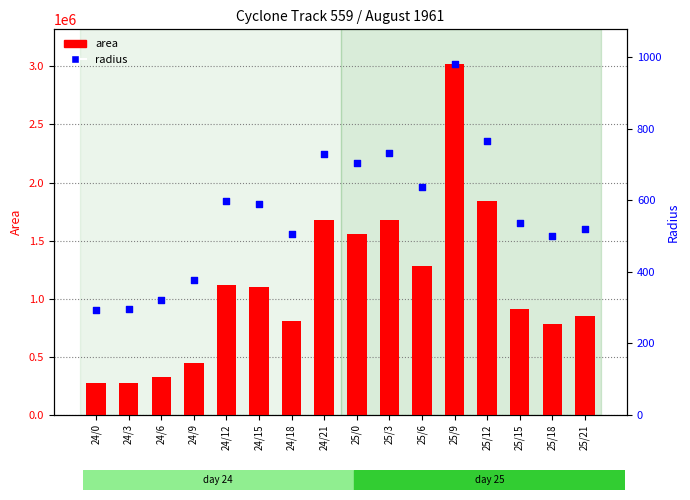

At how many categories does at least one series exceed 529424?

12